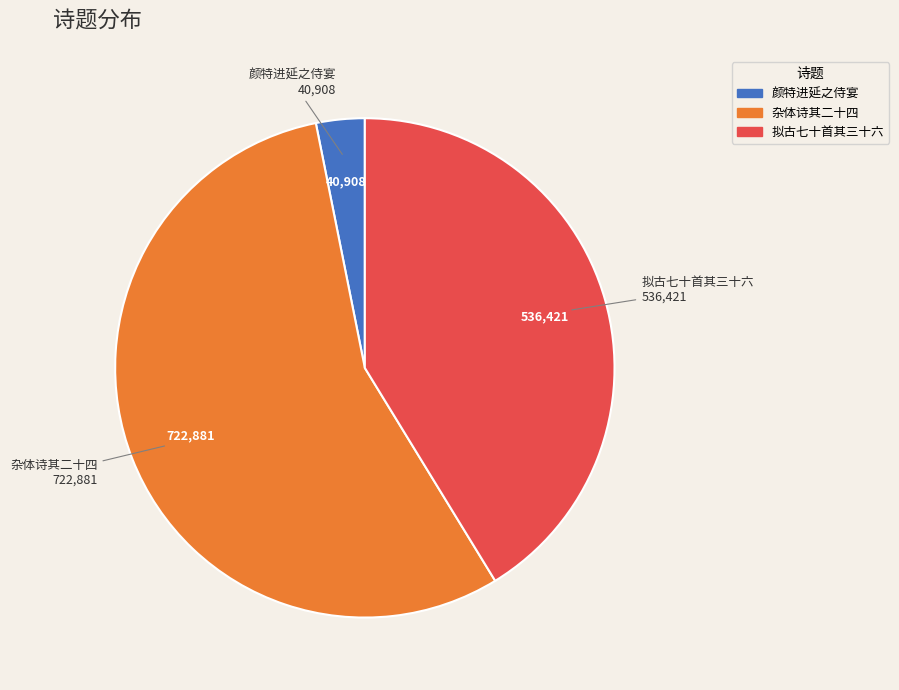

How many segments does this pie chart have?

3